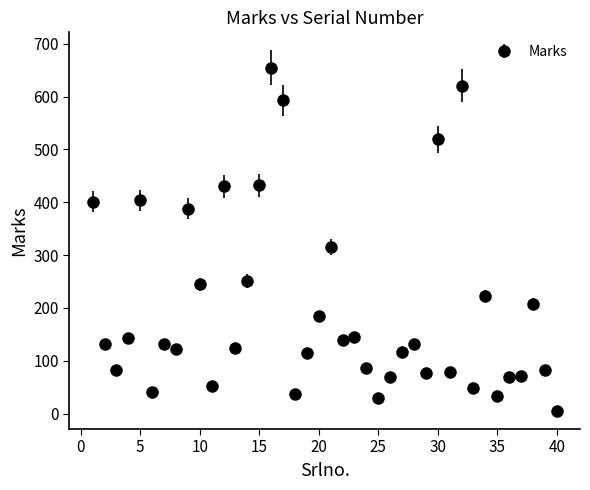

What is the maximum value shown in the chart?

655